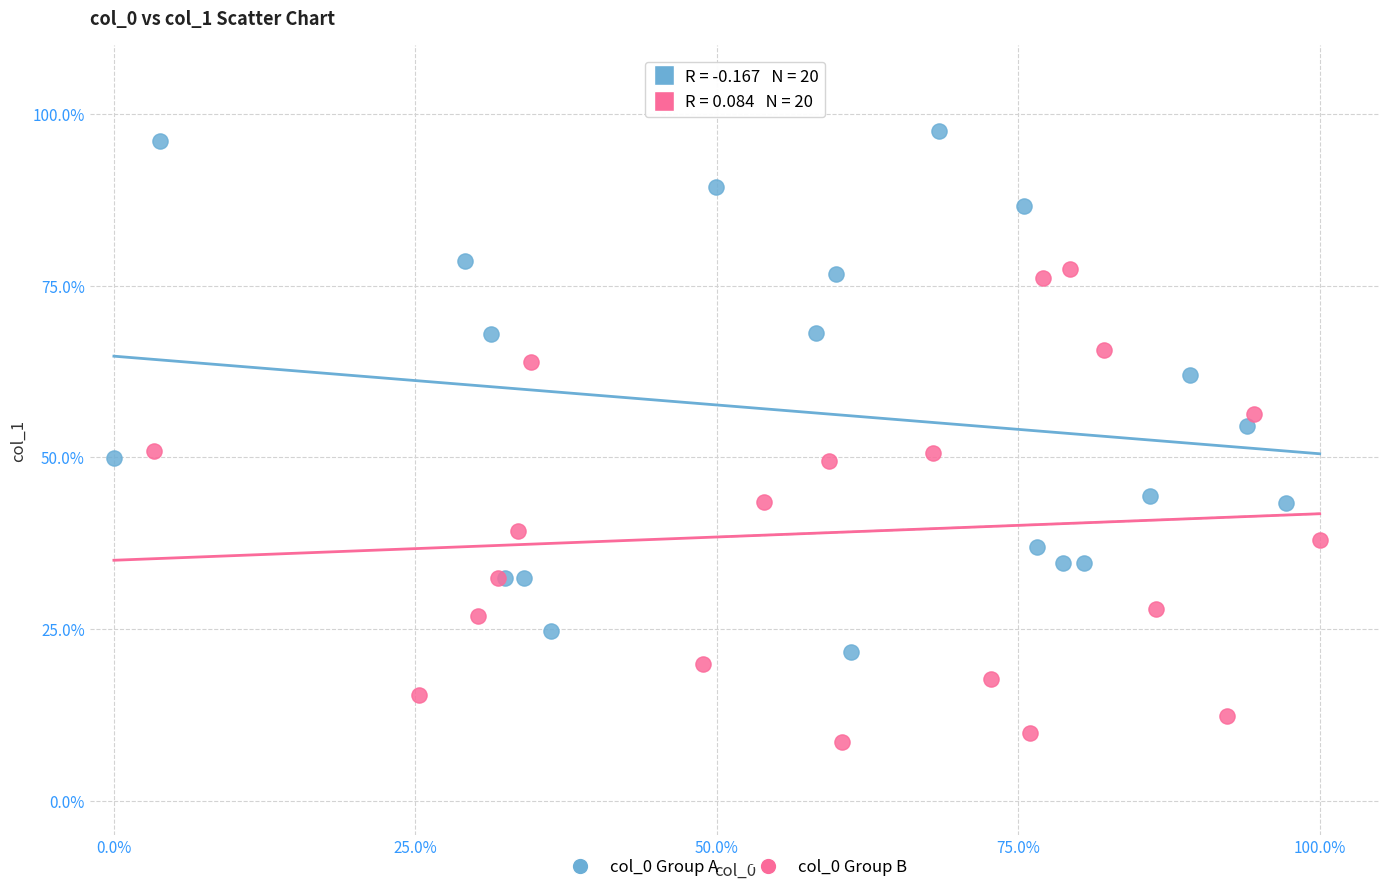

Which series contains the highest Y value?

col_0 Group A